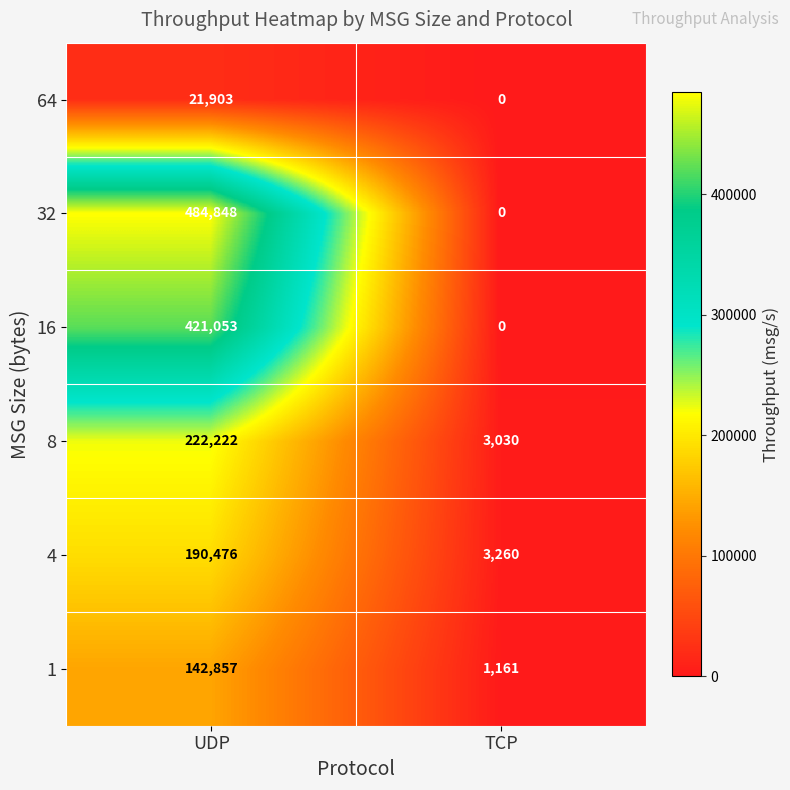

List the series in order of their peak value, highest first.

32, 16, 8, 4, 1, 64